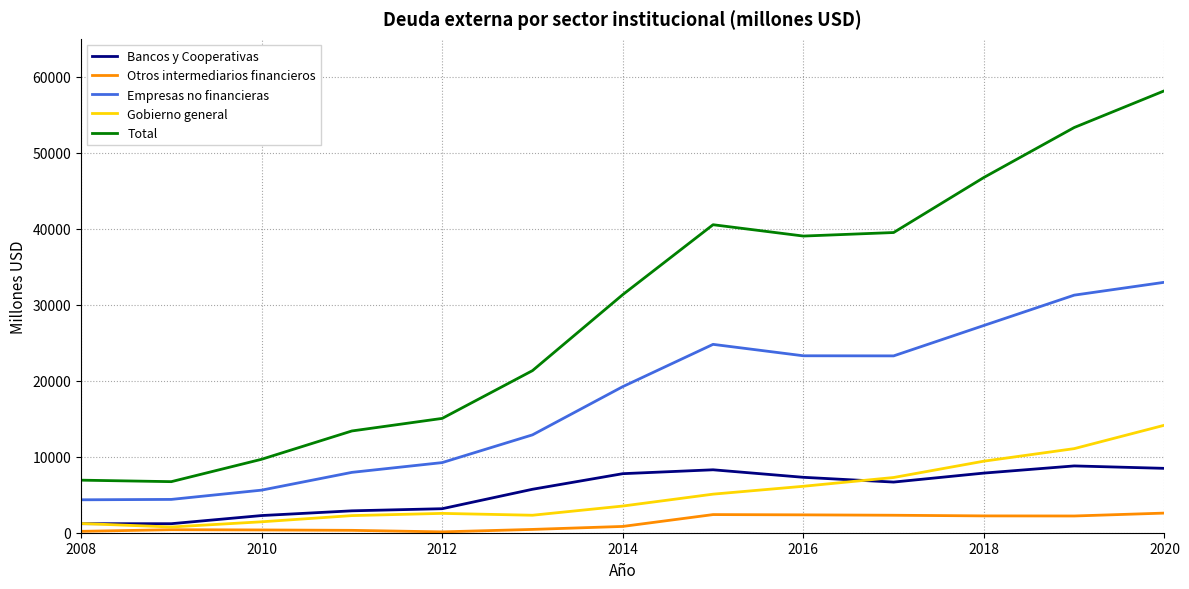

What is the smallest value displayed?

112